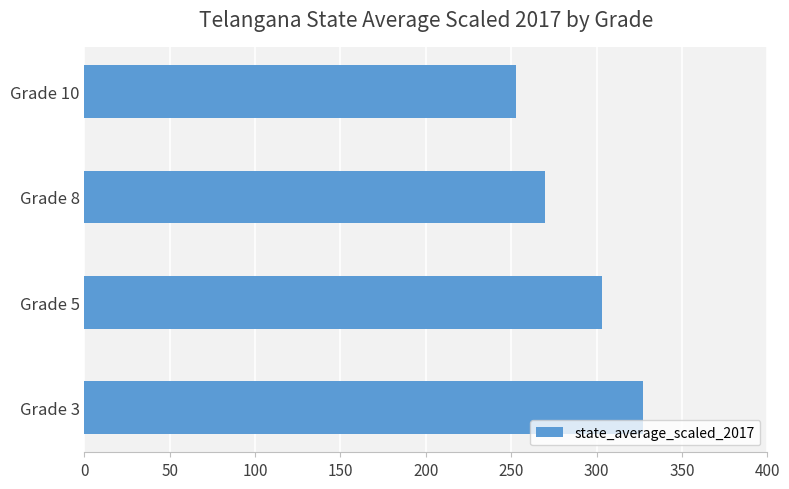

Reading top to bottom, list all the values displayed in this chart.

Grade 10=253	Grade 8=270	Grade 5=303	Grade 3=327